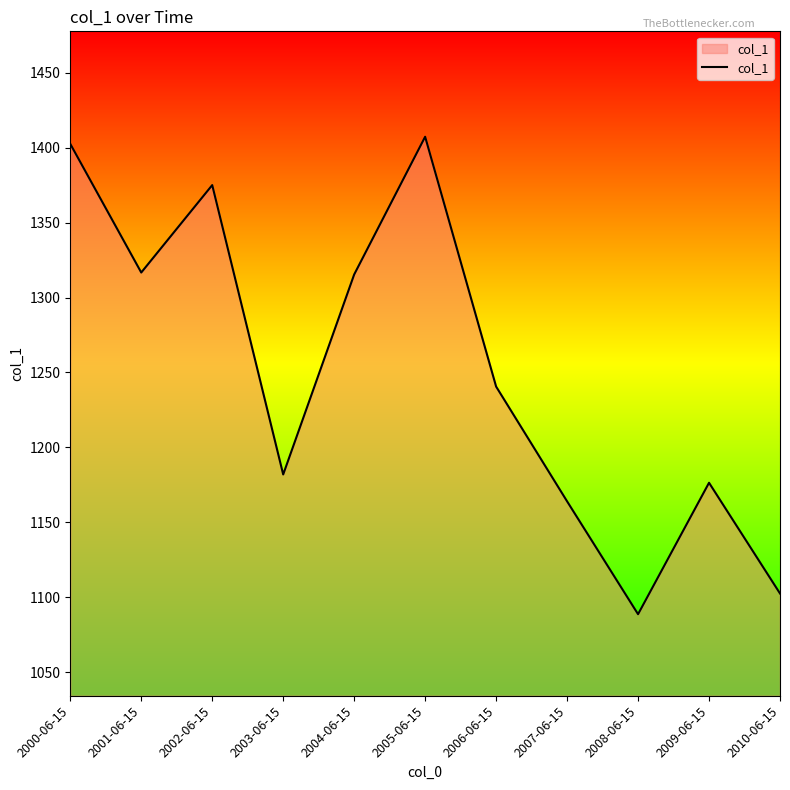

The chart shows a value of 1176.4 at 2009-06-15. True or false?

True